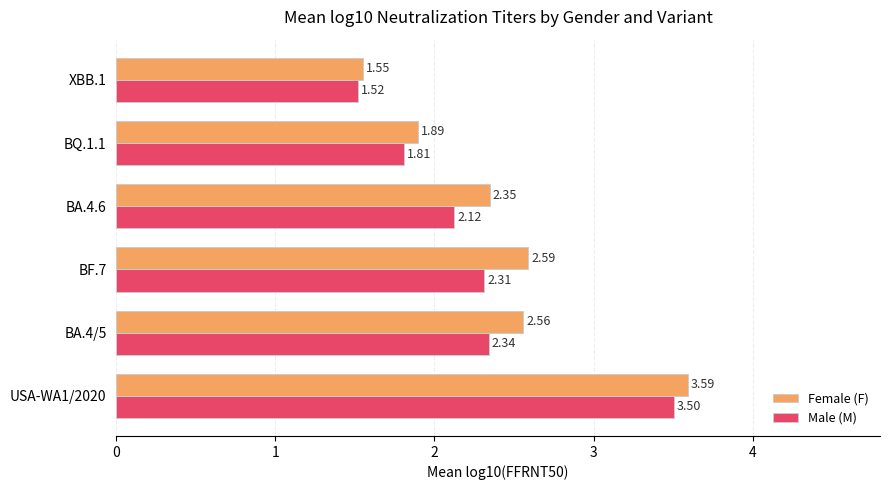

Rank the series by their maximum value, from highest to lowest.

Female (F), Male (M)